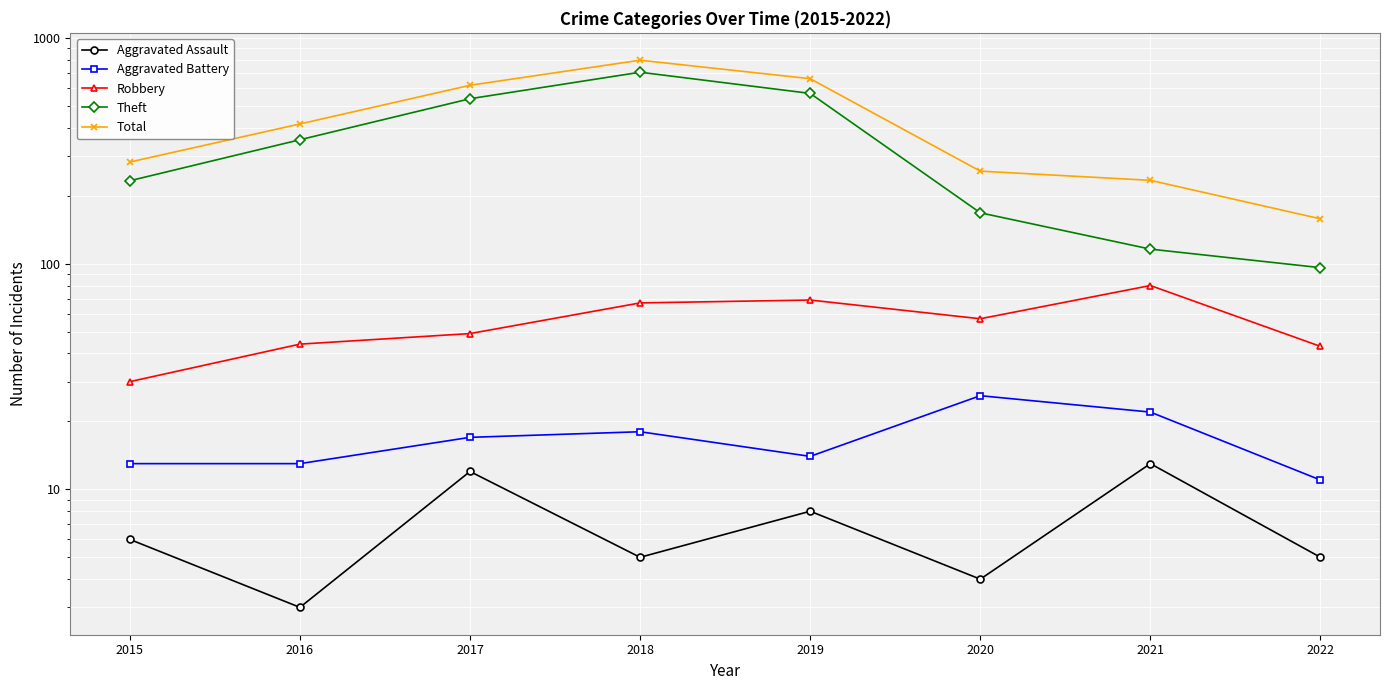

Which series has the largest range (max minus min)?

Total